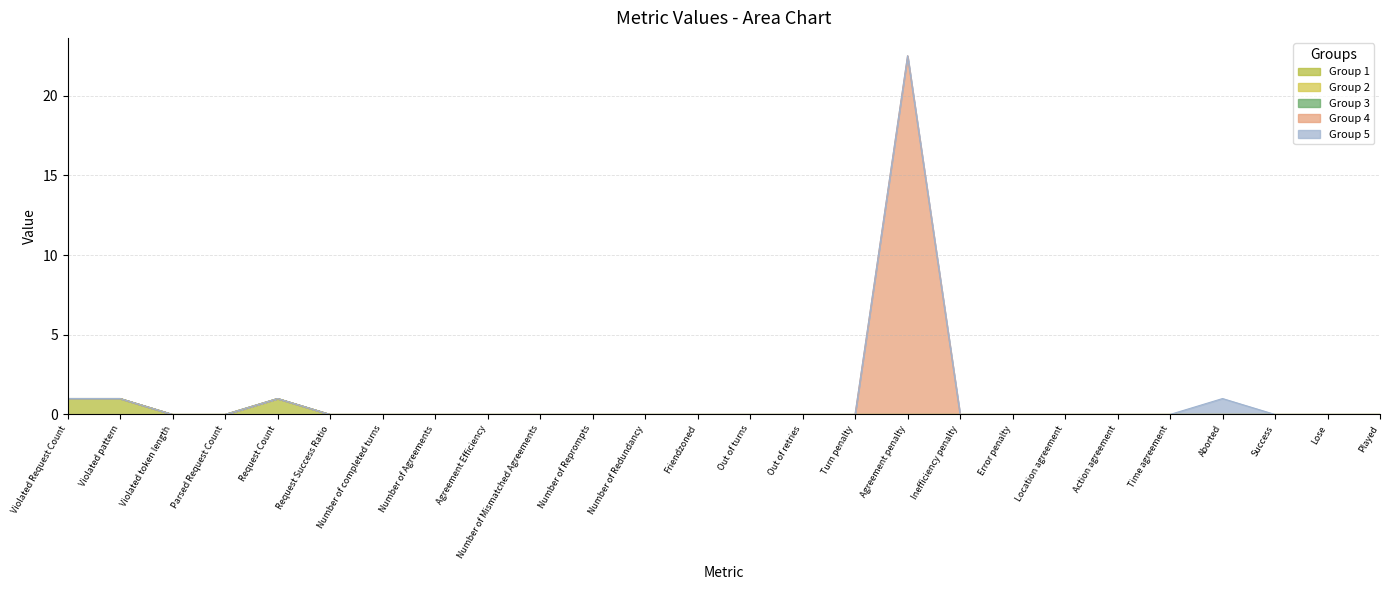

Which category has the lowest value across all series?

Violated token length